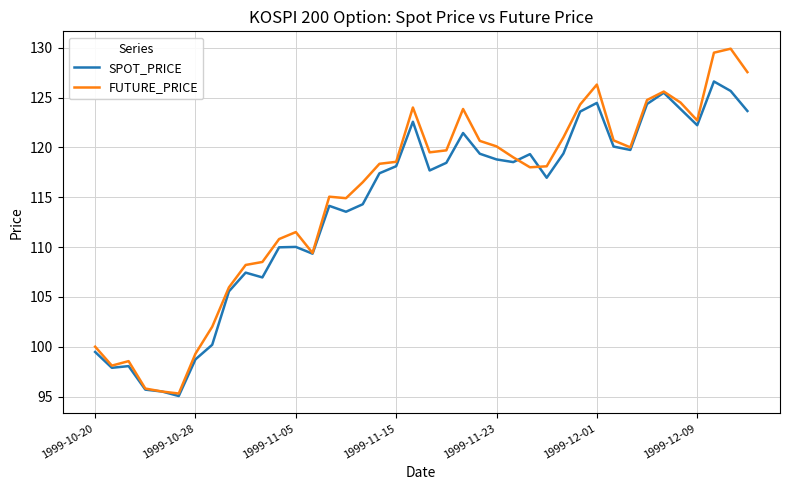

What is the lowest value of the FUTURE_PRICE series?

95.3